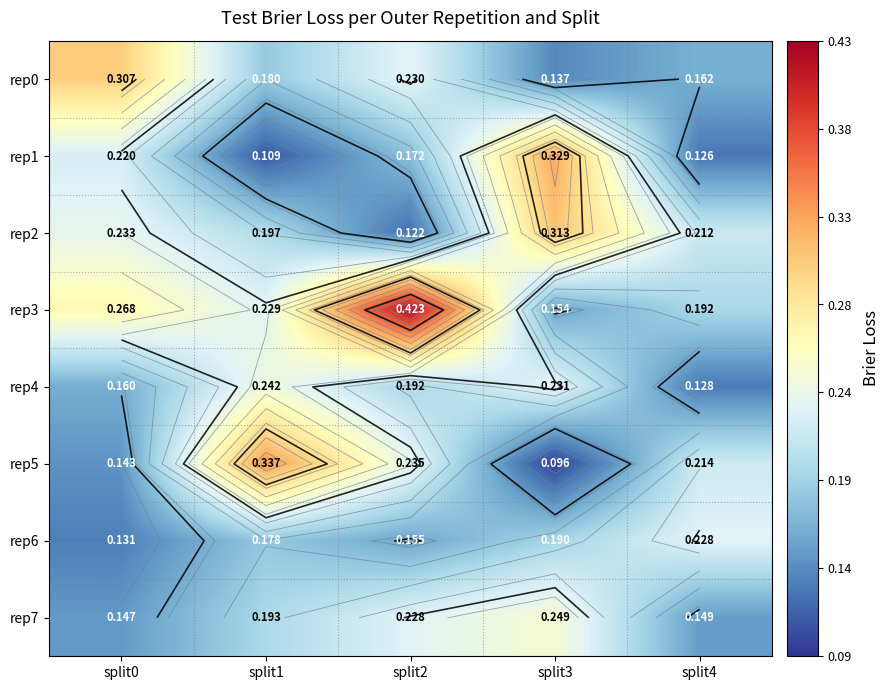

At how many categories does at least one series exceed 0?

5